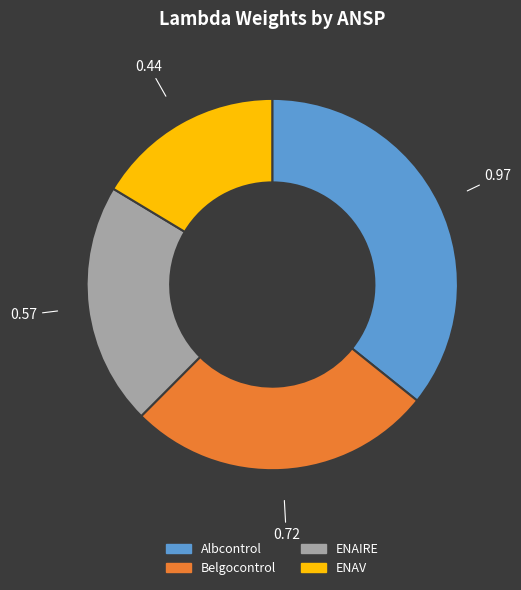

Is Belgocontrol the majority of the pie?

No